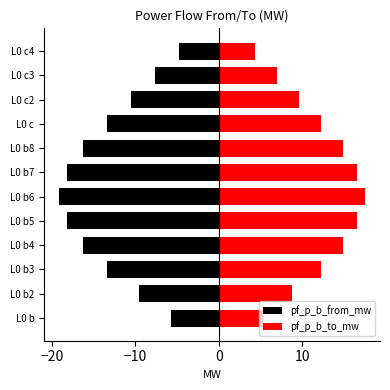

At how many categories does at least one series exceed 5?

11